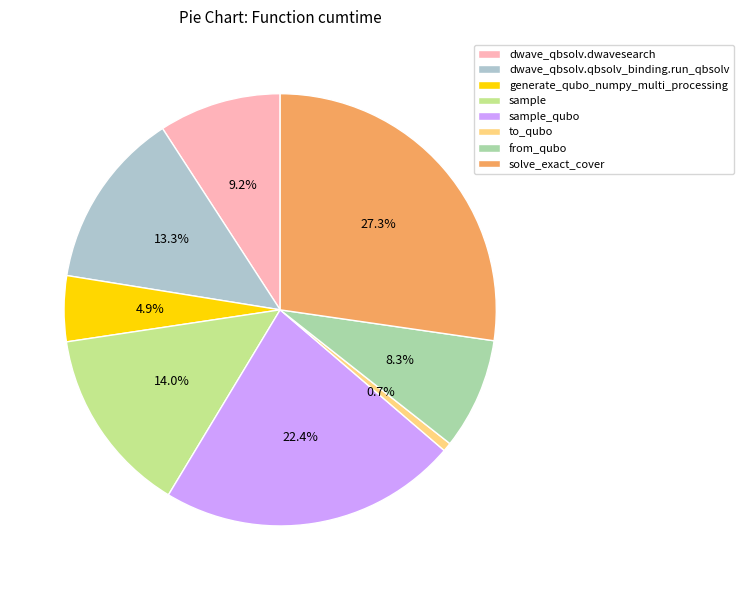

Is generate_qubo_numpy_multi_processing the majority of the pie?

No